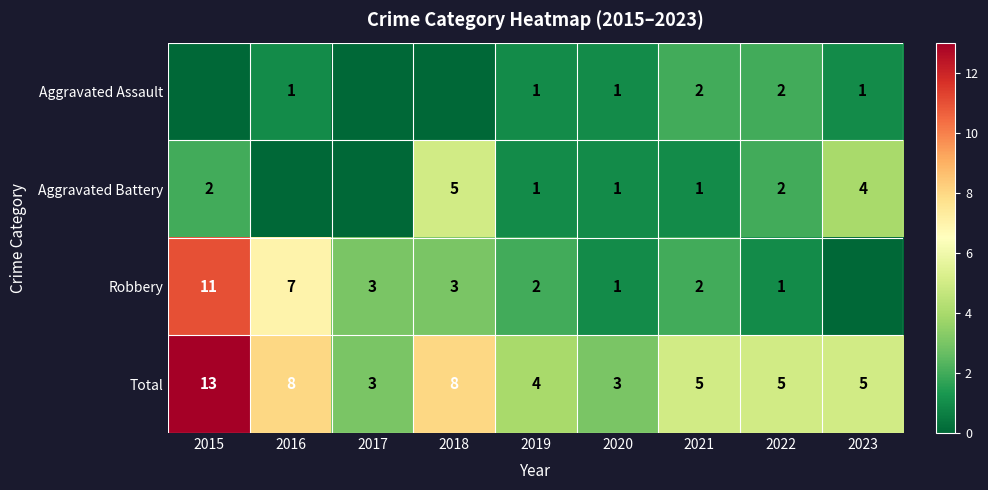

The Aggravated Assault series shows 0 at 2020. True or false?

False